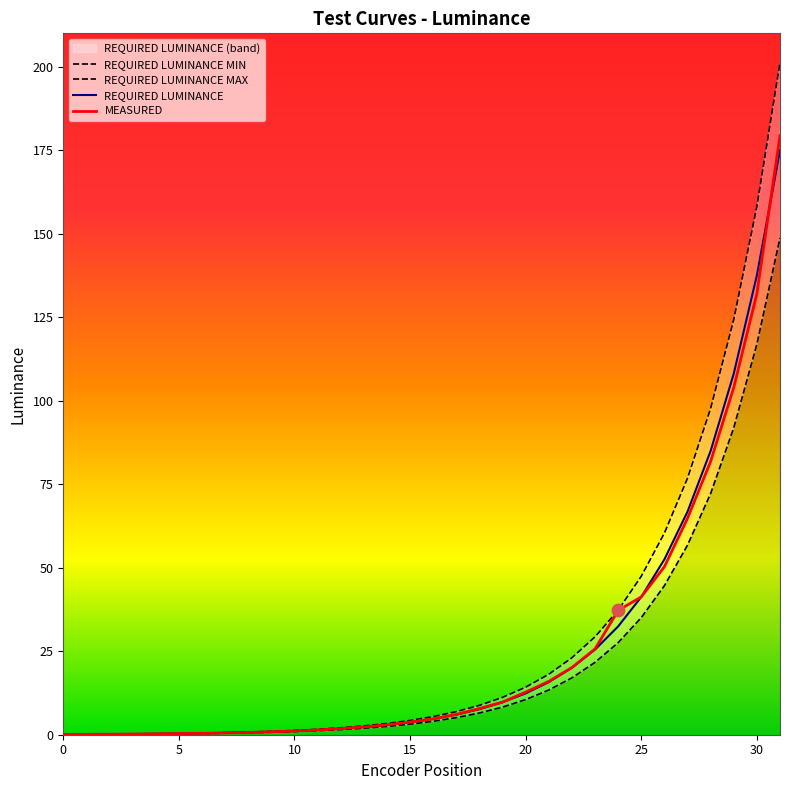

What are all the series names shown in the legend?

REQUIRED LUMINANCE MIN, REQUIRED LUMINANCE, REQUIRED LUMINANCE MAX, MEASURED